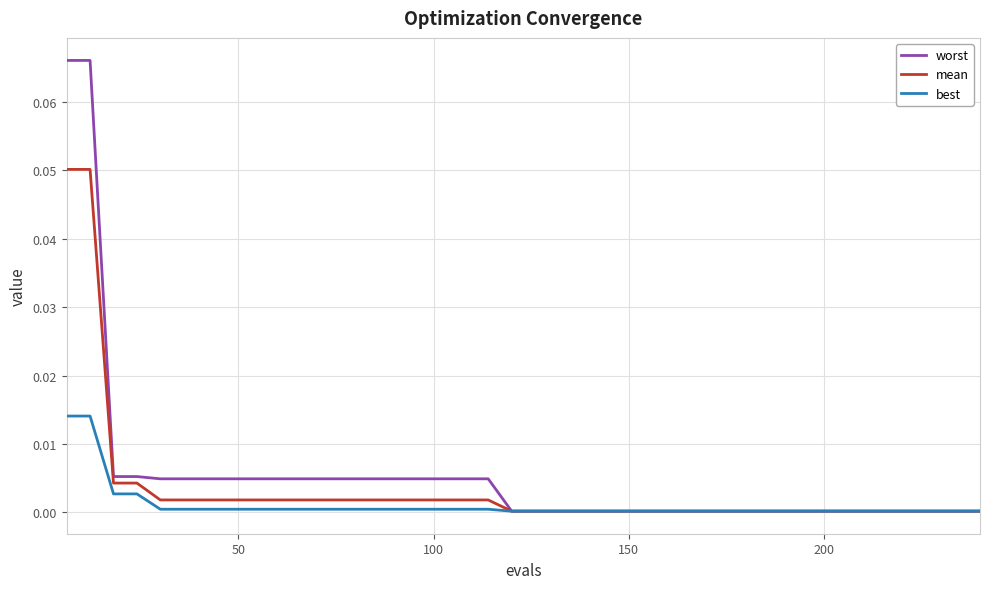

Which series has the widest spread of values?

worst